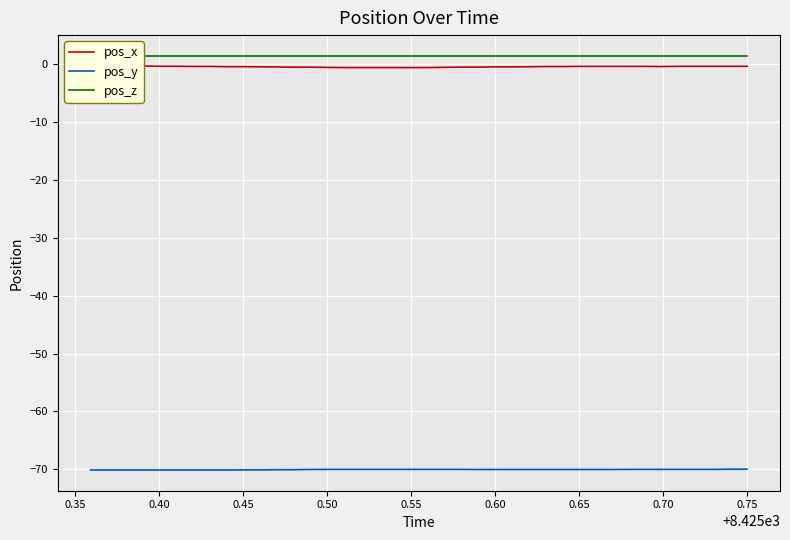

List the series in order of their peak value, lowest first.

pos_y, pos_x, pos_z